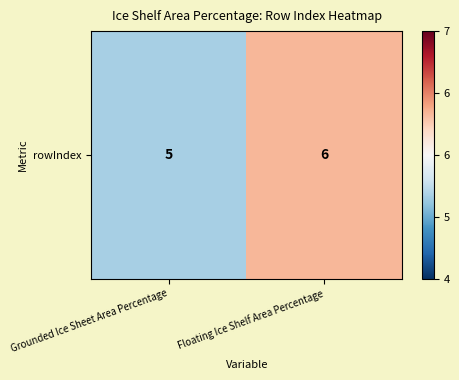

Where is the data nearest to the value 0?

Grounded Ice Sheet Area Percentage